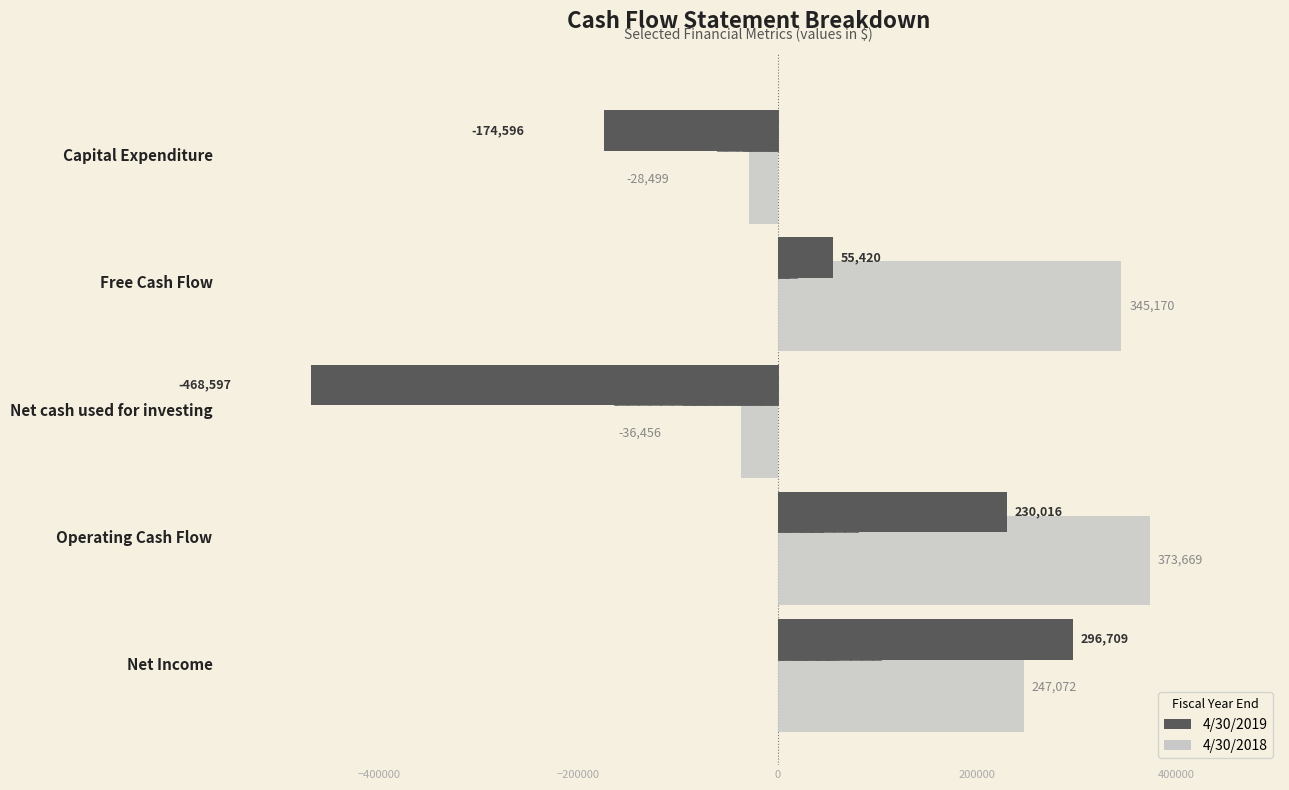

List the series in order of their overall mean, highest first.

4/30/2018, 4/30/2019